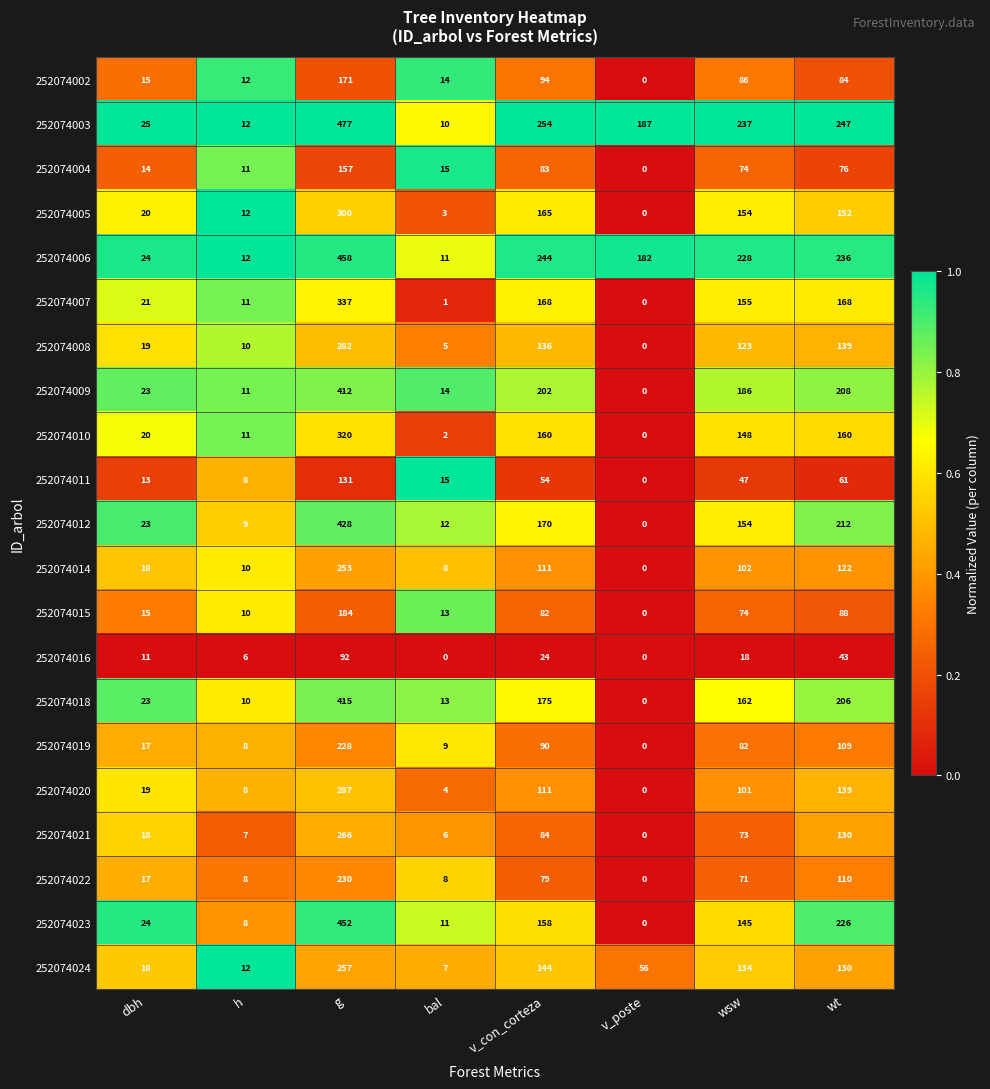

At which category is the sum across all series the highest?

g